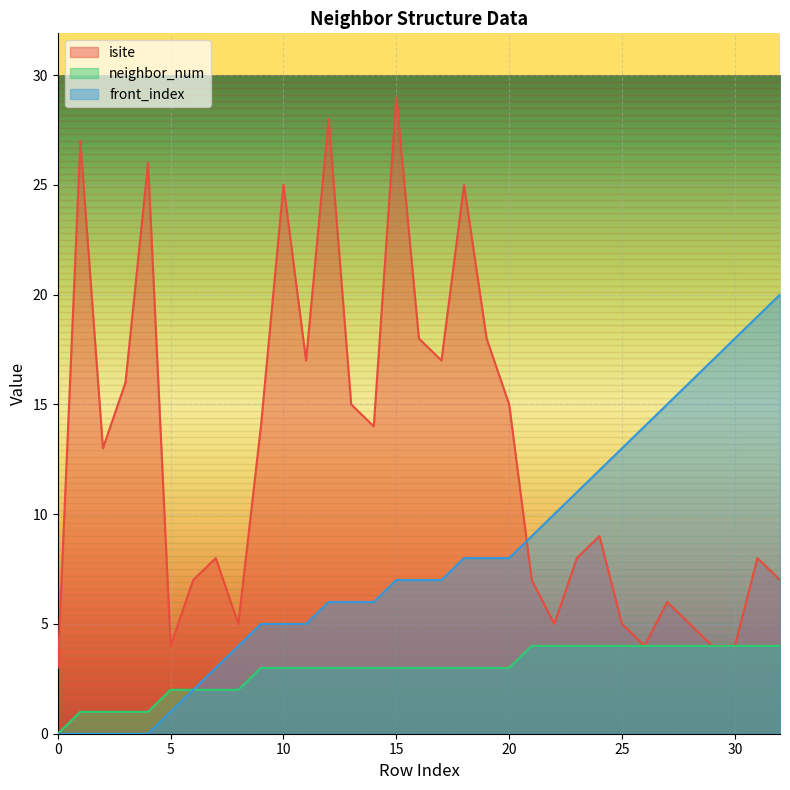

How many data points in isite are above 9?

16